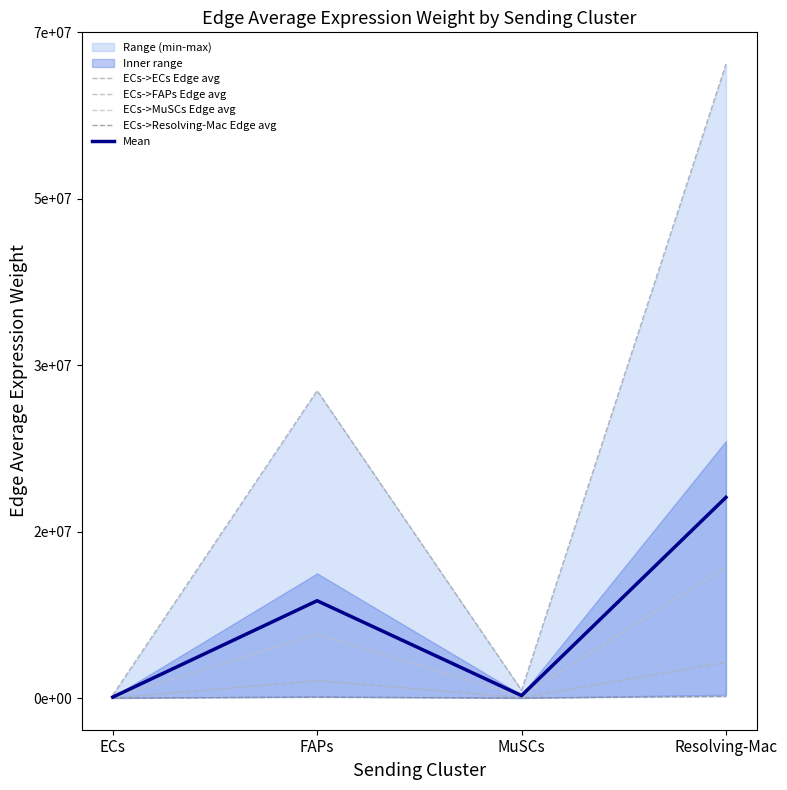

What is the difference between the maximum and second lowest values in the ECs->MuSCs Edge avg series?

13069634.1